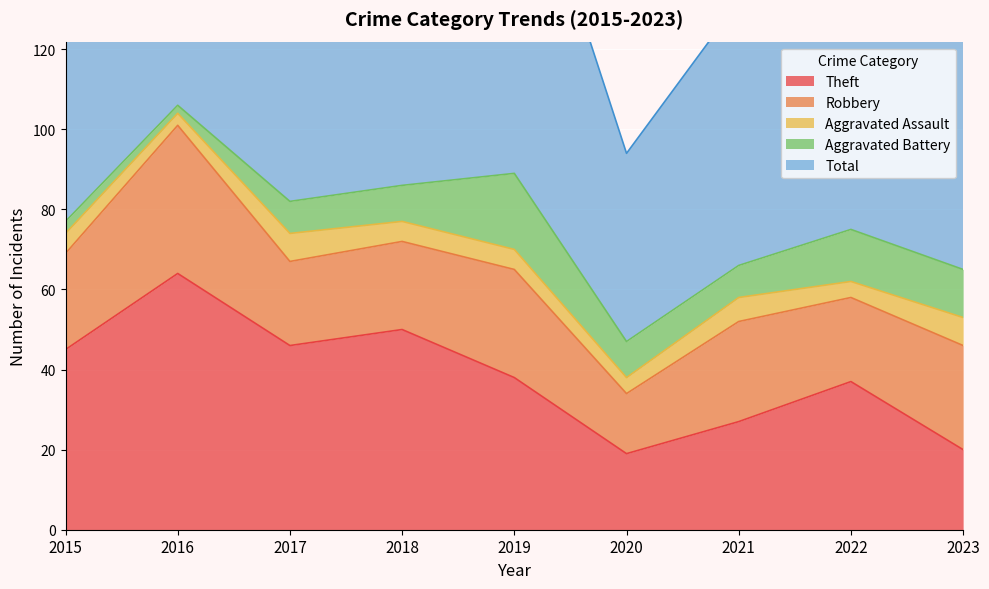

What is the sum of all Aggravated Battery values?

83